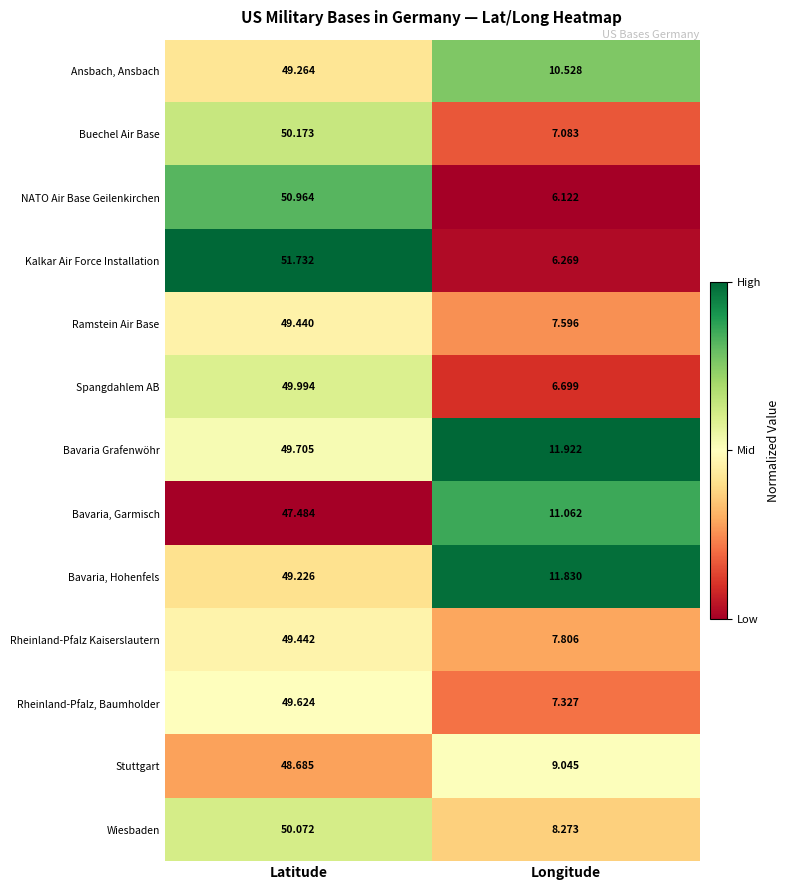

Rank the series by their maximum value, from highest to lowest.

Kalkar Air Force Installation, NATO Air Base Geilenkirchen, Buechel Air Base, Wiesbaden, Spangdahlem AB, Bavaria Grafenwöhr, Rheinland-Pfalz, Baumholder, Rheinland-Pfalz Kaiserslautern, Ramstein Air Base, Ansbach, Ansbach, Bavaria, Hohenfels, Stuttgart, Bavaria, Garmisch